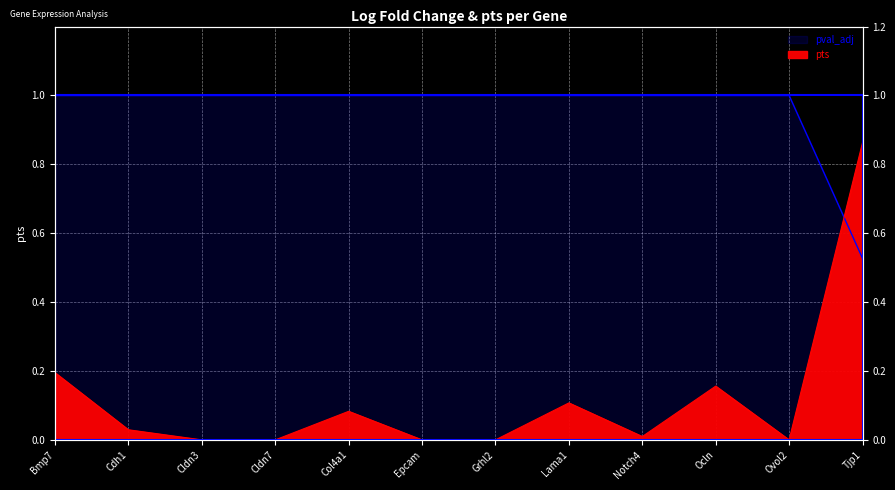

Rank the categories by pts value from highest to lowest.

Tjp1, Bmp7, Ocln, Lama1, Col4a1, Cdh1, Notch4, Cldn3, Cldn7, Epcam, Grhl2, Ovol2